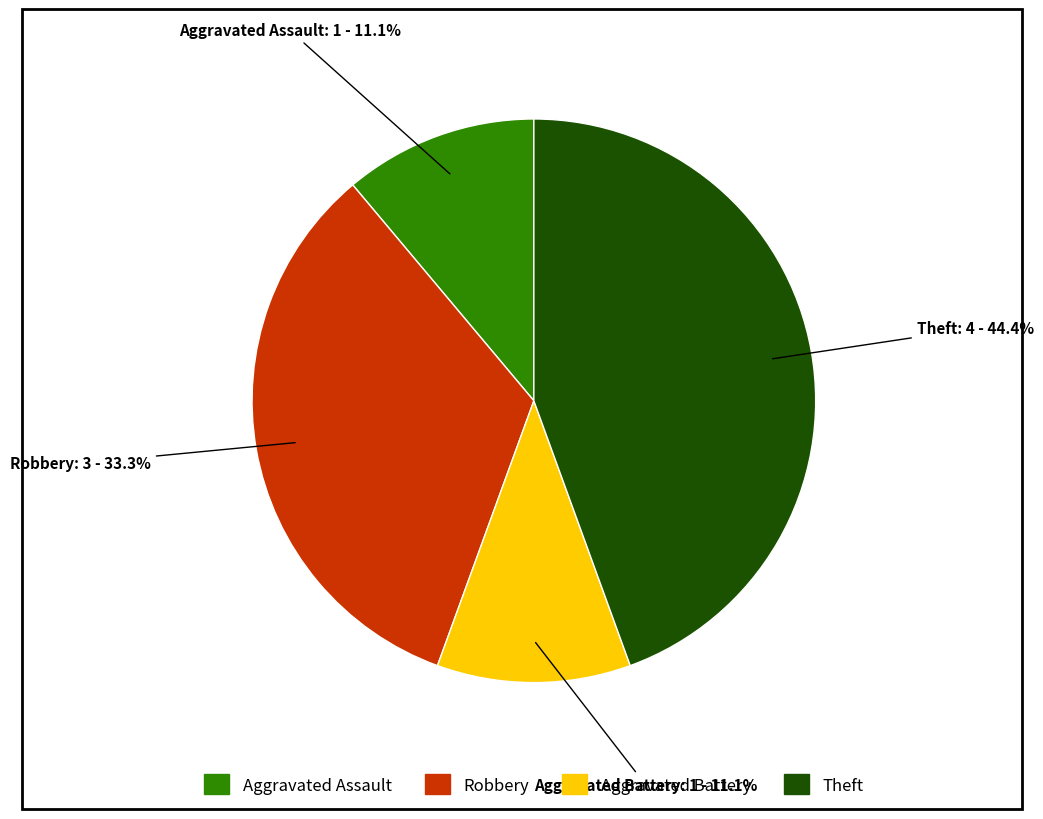

Which category has the biggest portion of the pie?

Theft